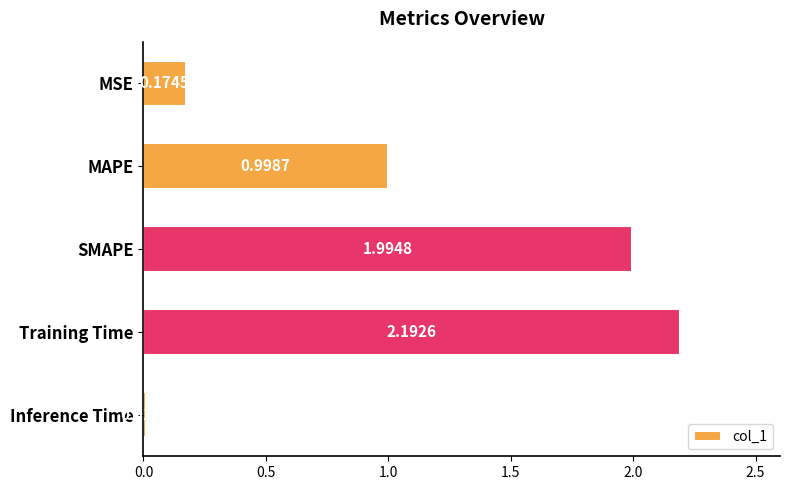

What is the label of the 3rd bar from the top?

SMAPE